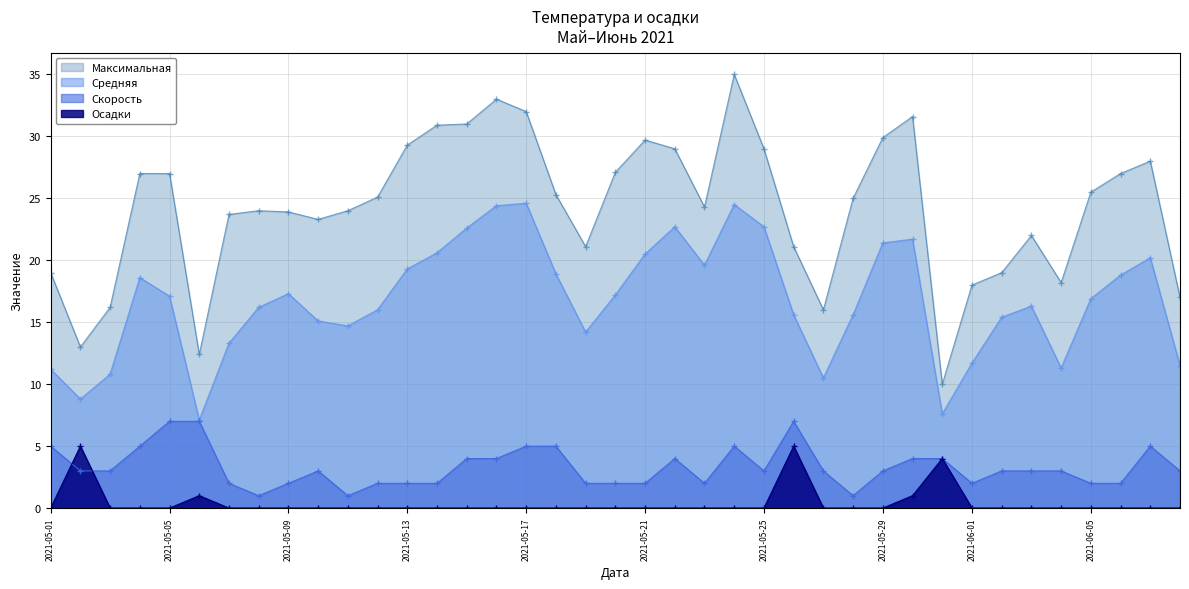

At how many categories does at least one series exceed 23?

26